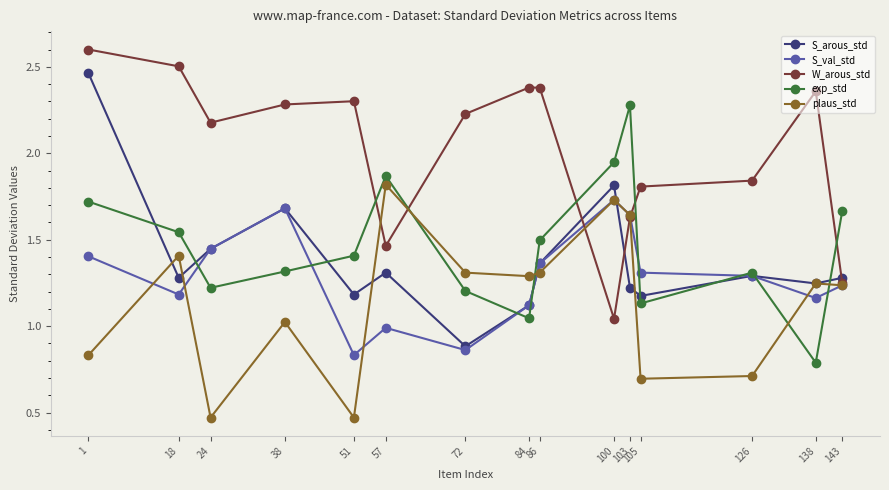

Count the number of data series in this chart.

5